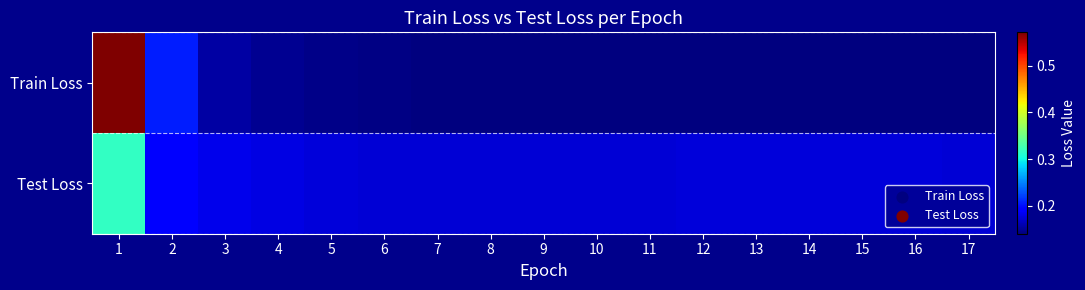

How many categories are shown in the chart?

17